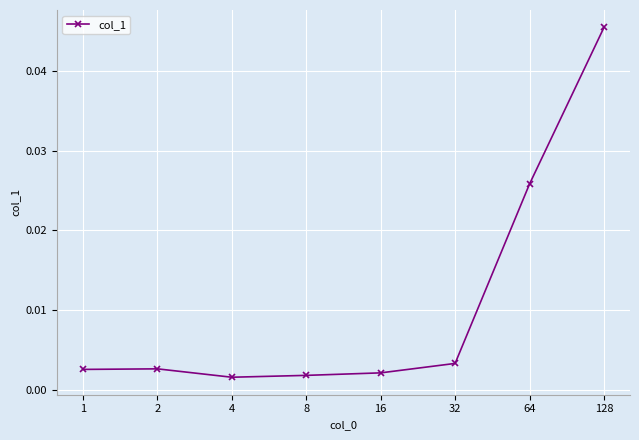

Where is the first local maximum?

2